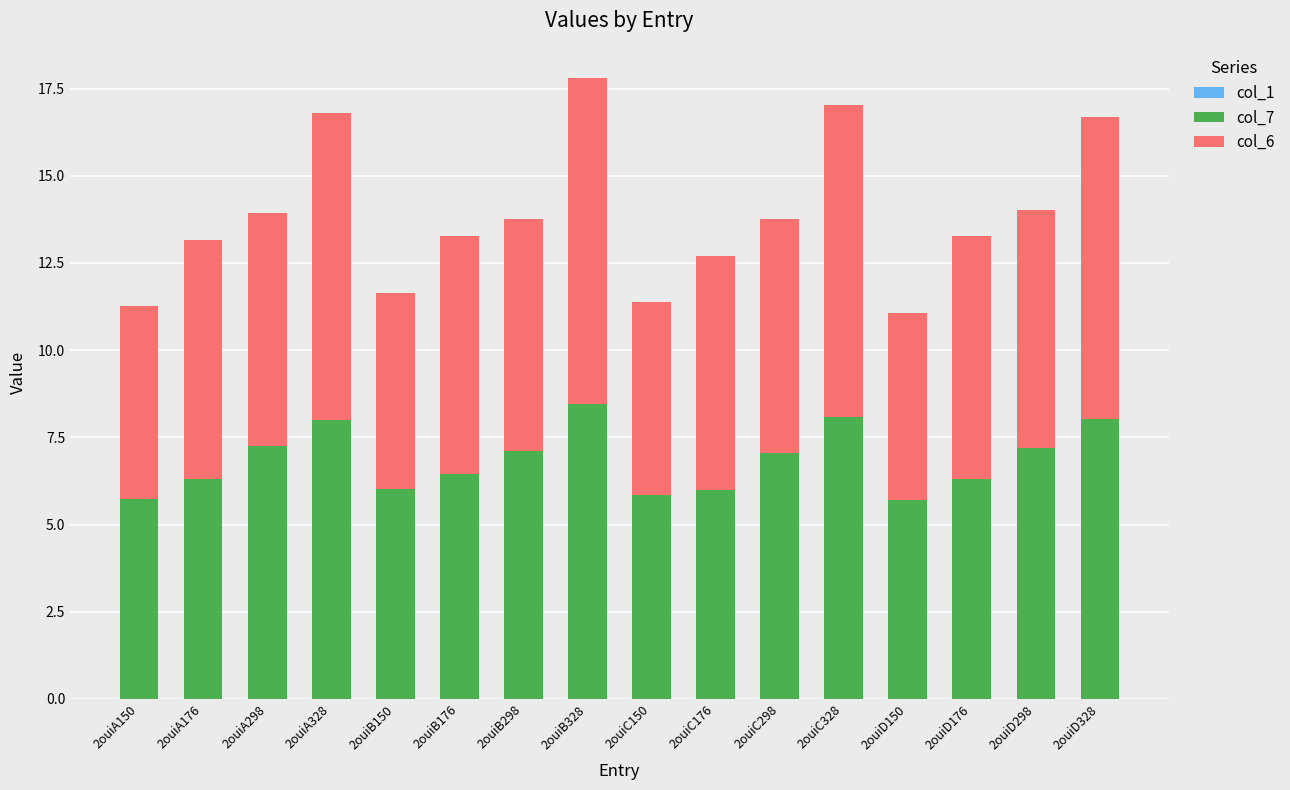

Is it true that col_7 equals 3.4 at 2ouiA298?

False